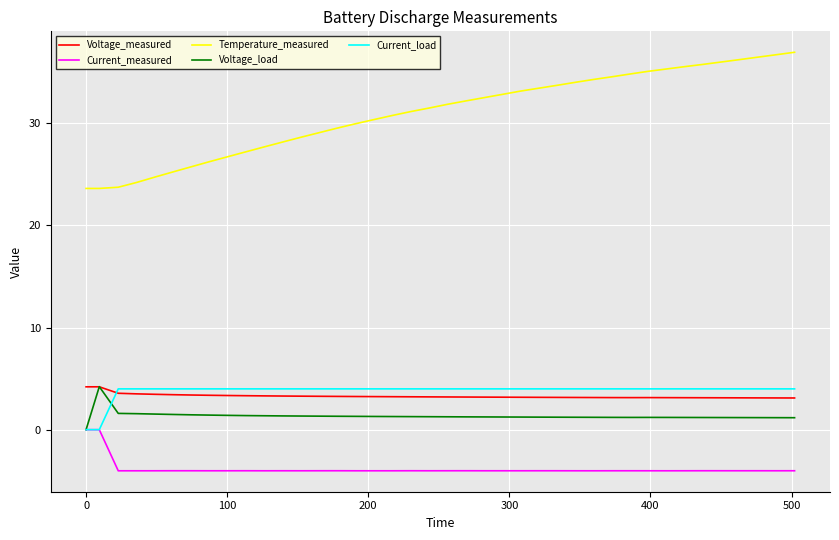

Which series has the largest total across all categories?

Temperature_measured